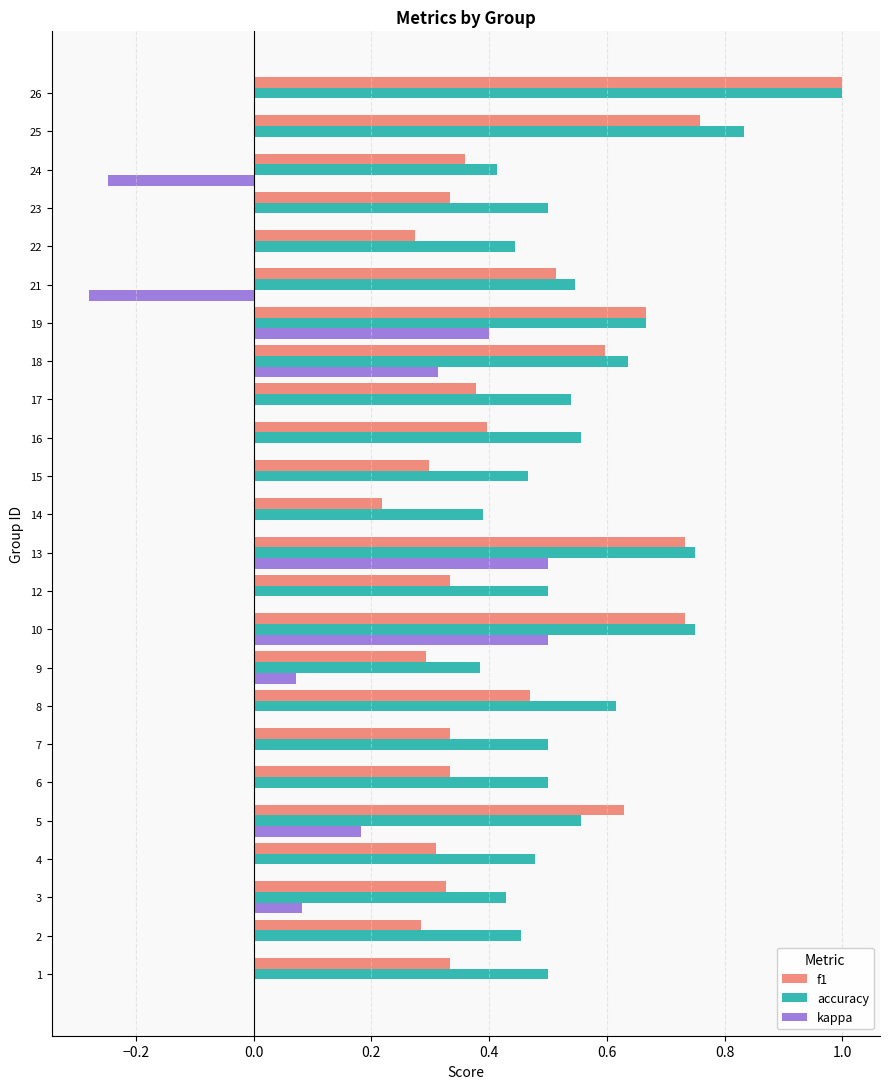

What is the sum of all accuracy values?

13.4